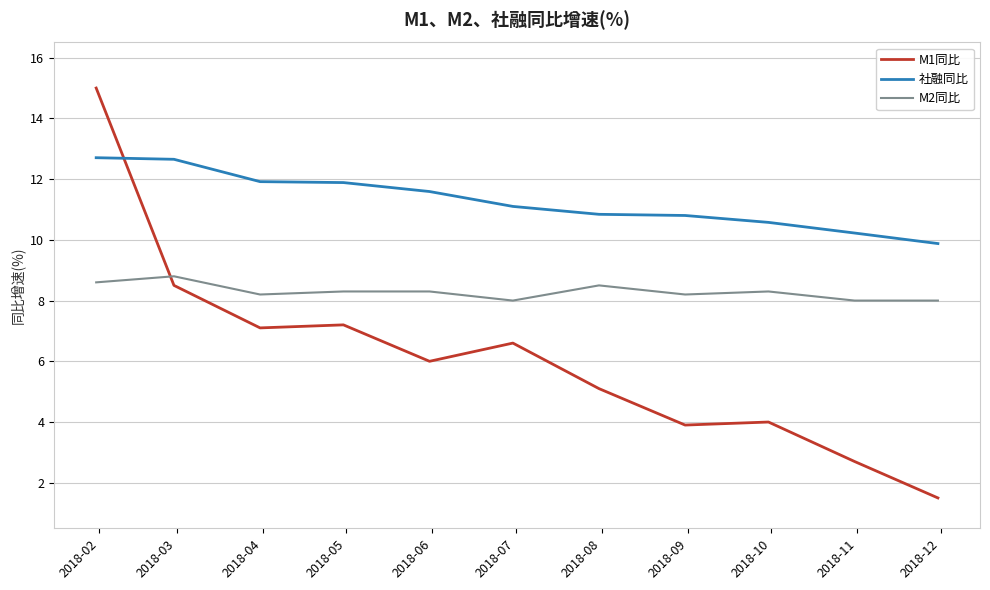

What are all the series names shown in the legend?

M1同比, 社融同比, M2同比